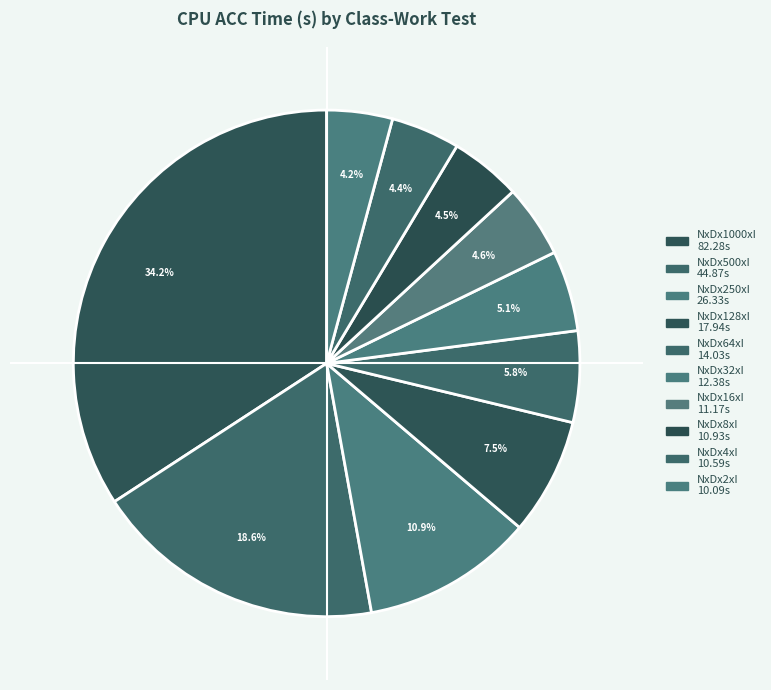

Is it true that NxDx250xI is 11% of the pie?

True